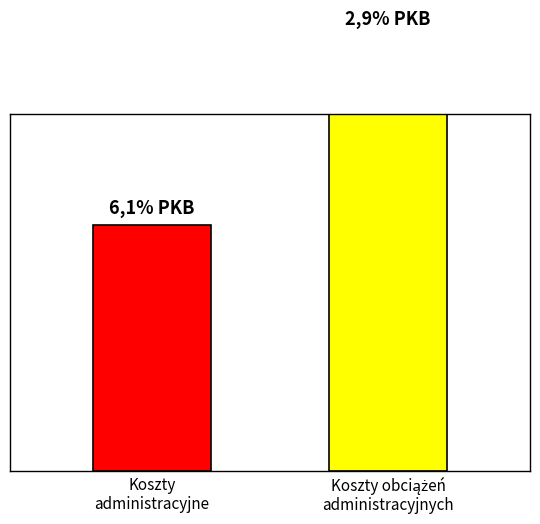

Are the bars horizontal?

No